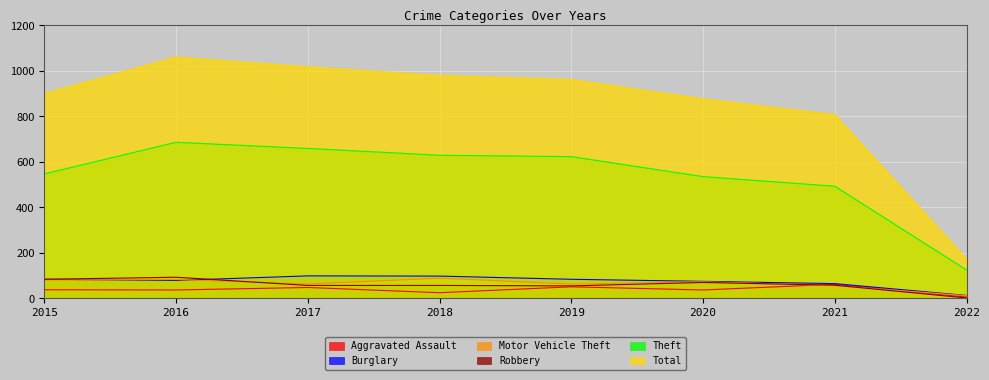

Which label corresponds to the largest value in the chart?

2016